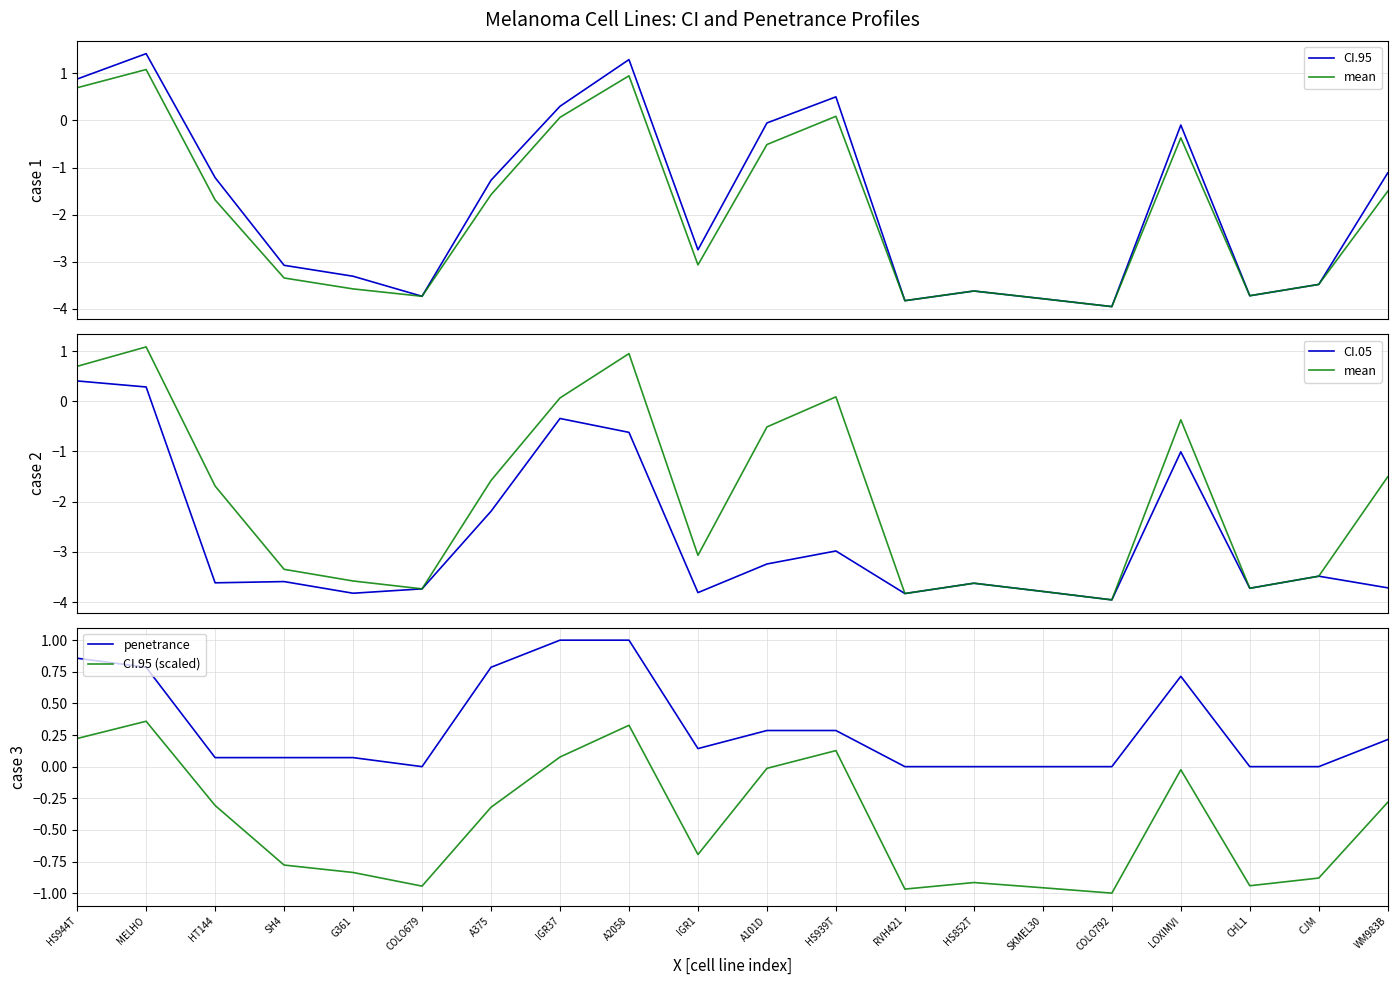

How many lines are shown in the chart?

5